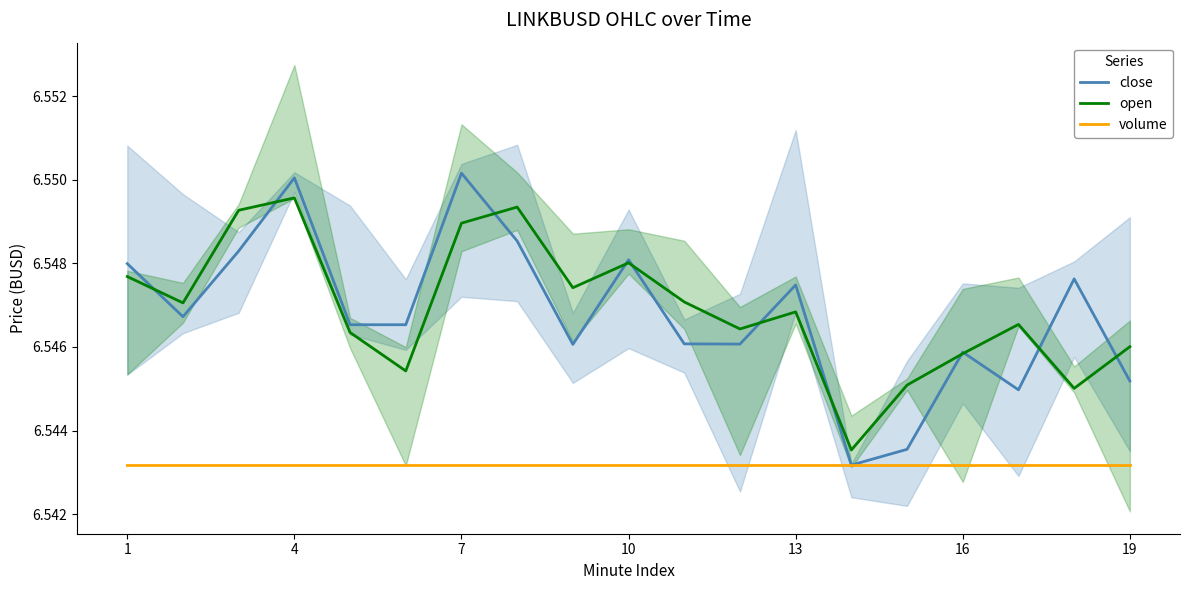

What are all the series names shown in the legend?

close, open, volume